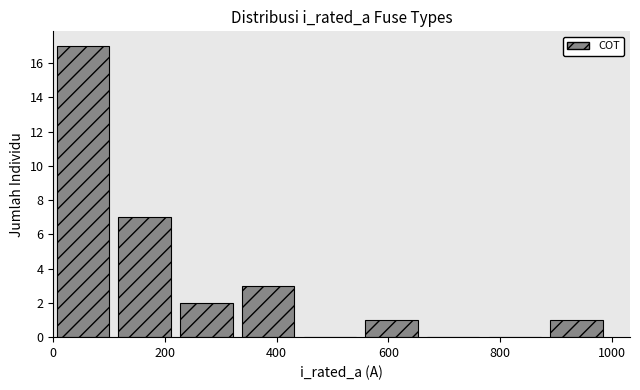

Reading left to right, list every bar in this chart as the range it spans on the x-axis followed by its height. Neither the bar edges nor the heights are printed on the chart, so give them approximately, as read against the axes.

0 to 120: 17
120 to 220: 7
220 to 340: 2
340 to 440: 3
440 to 560: 0
560 to 660: 1
660 to 780: 0
780 to 880: 0
880 to 1000: 1